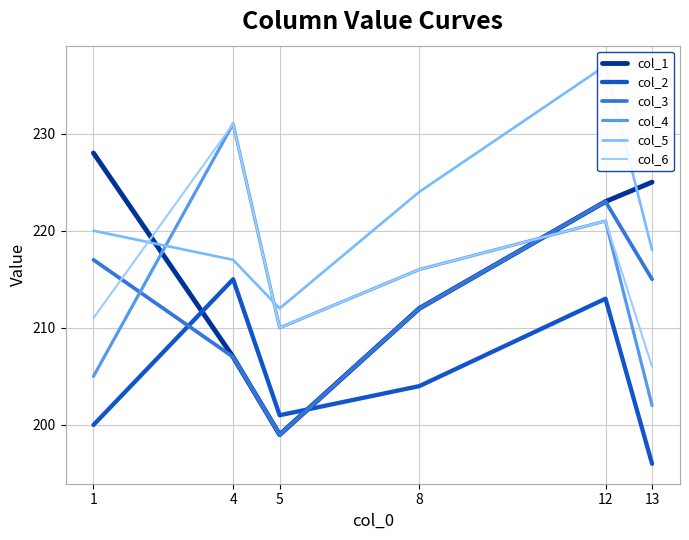

Rank the categories by col_6 value from lowest to highest.

13, 5, 1, 8, 12, 4